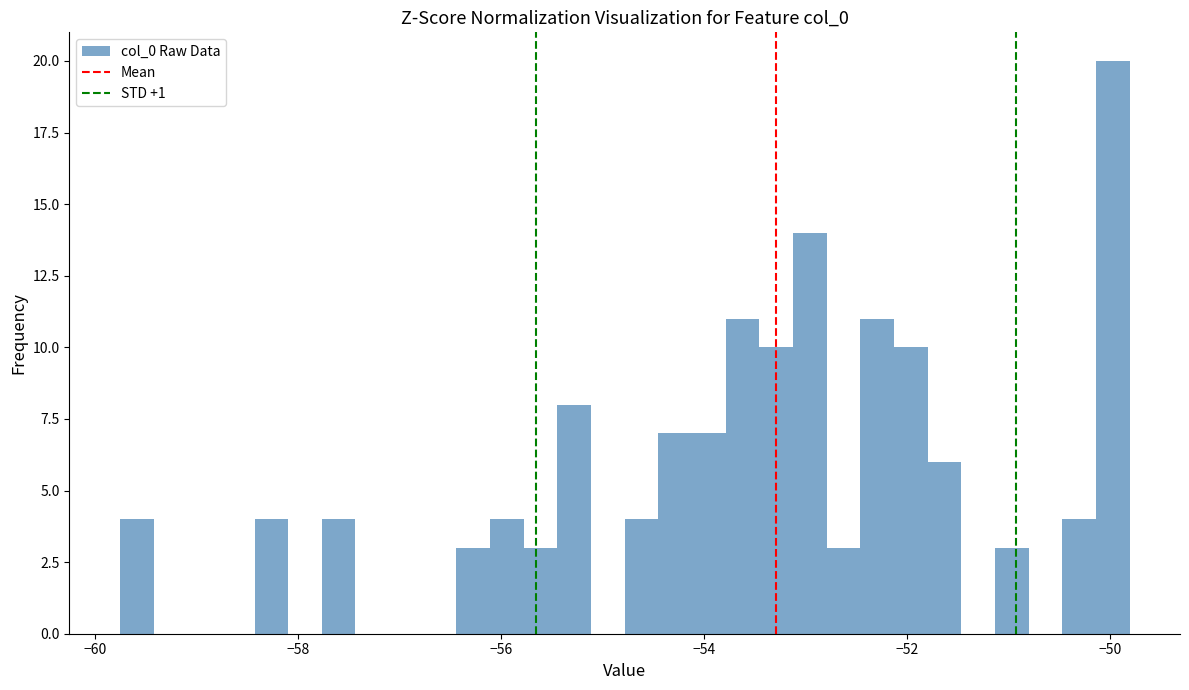

Around what value on the x-axis is the tallest bar? Give the approximate position of its centre, as read against the axis.

-50.0